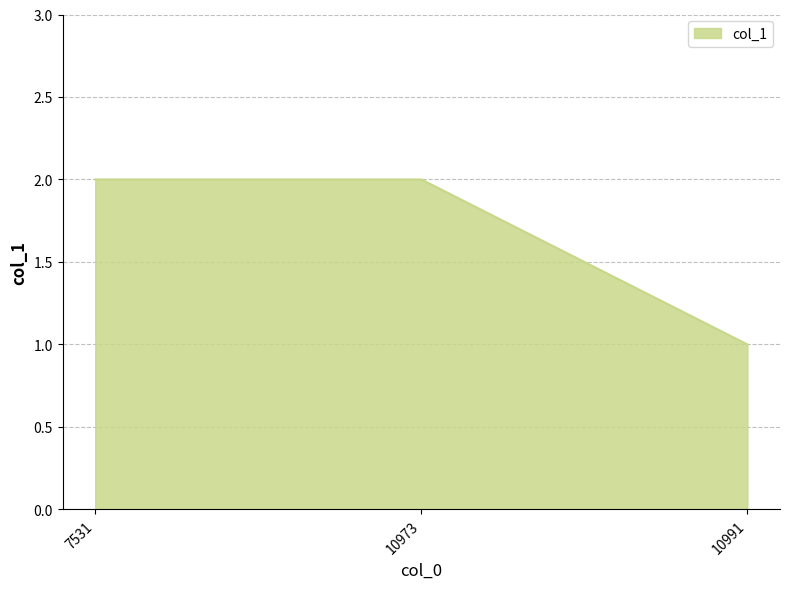

What is the smallest value displayed?

1